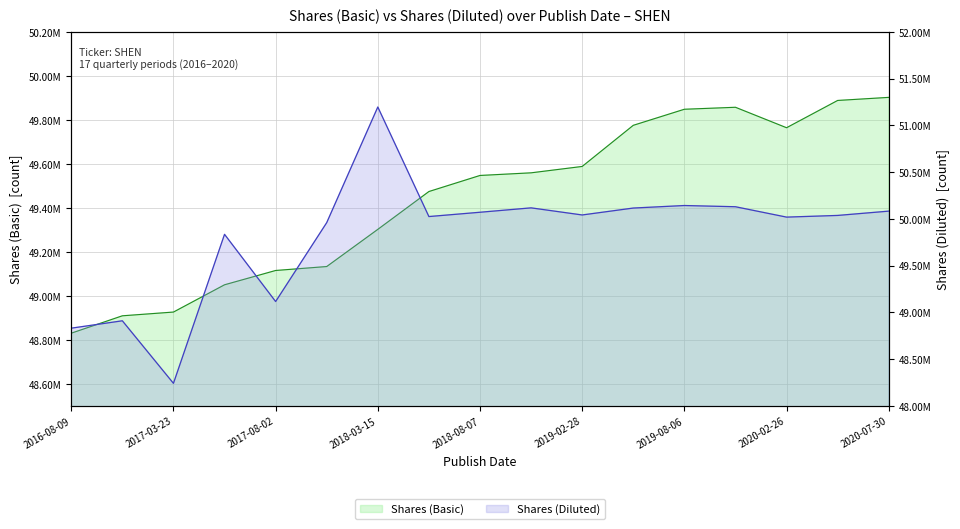

At which category does Shares (Basic) reach its first local peak?

2019-10-31